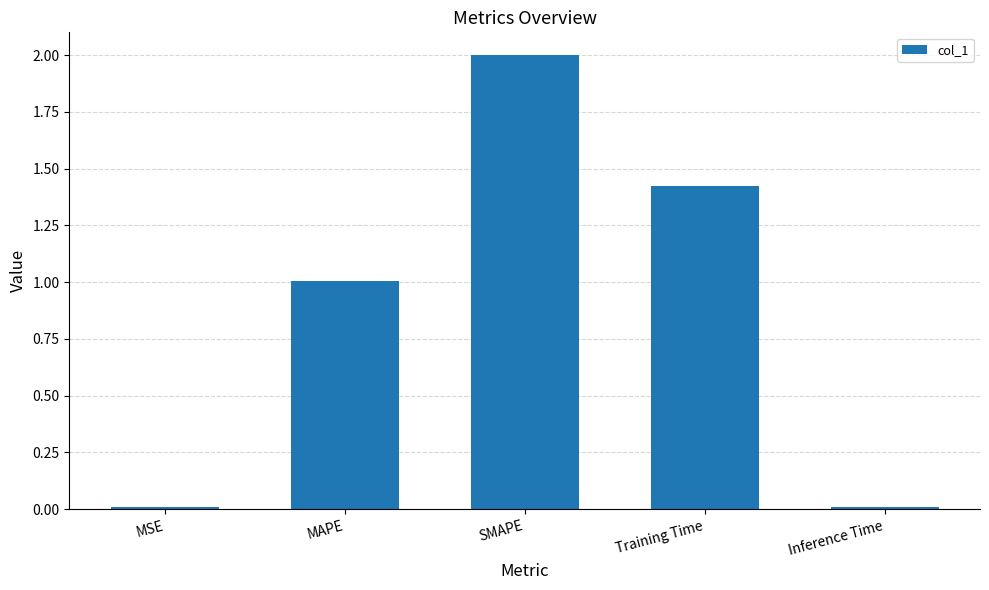

At which label does the data first exceed 1?

MAPE